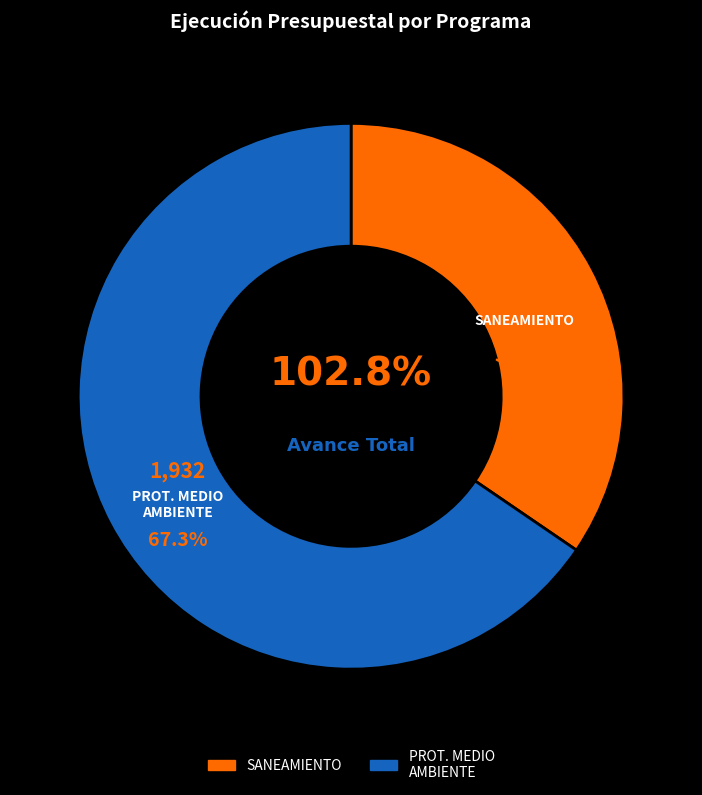

The 048: PROTECCION DEL MEDIO AMBIENTE slice represents 75% of the pie. True or false?

False